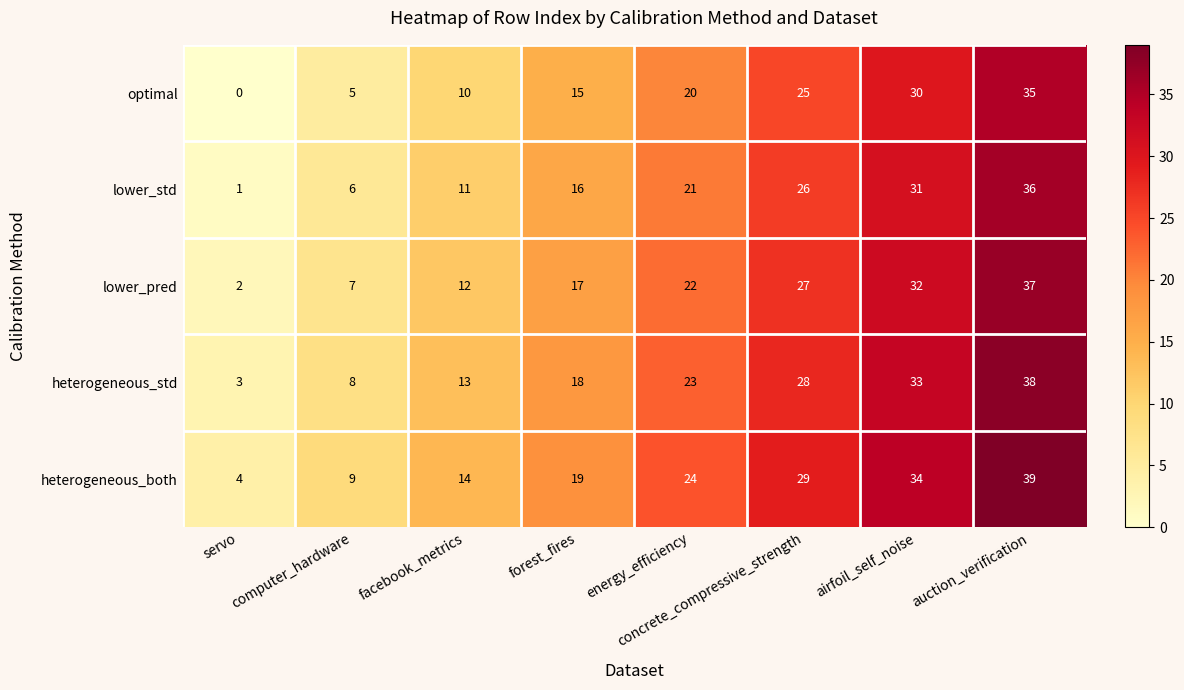

What is the difference between the highest and lowest values at servo?

4